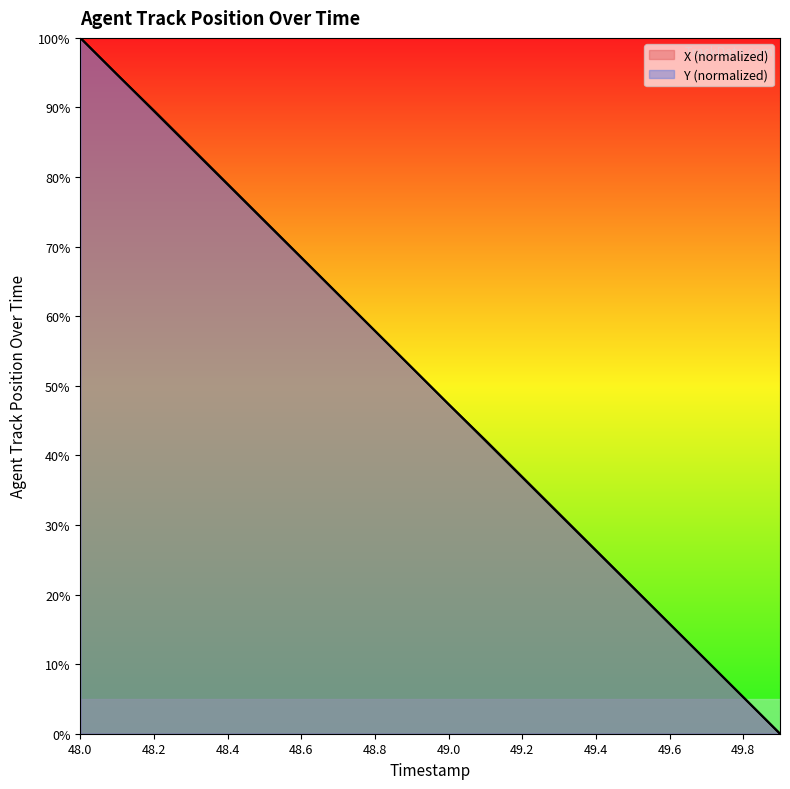

How many values in the Y series exceed 52?

10